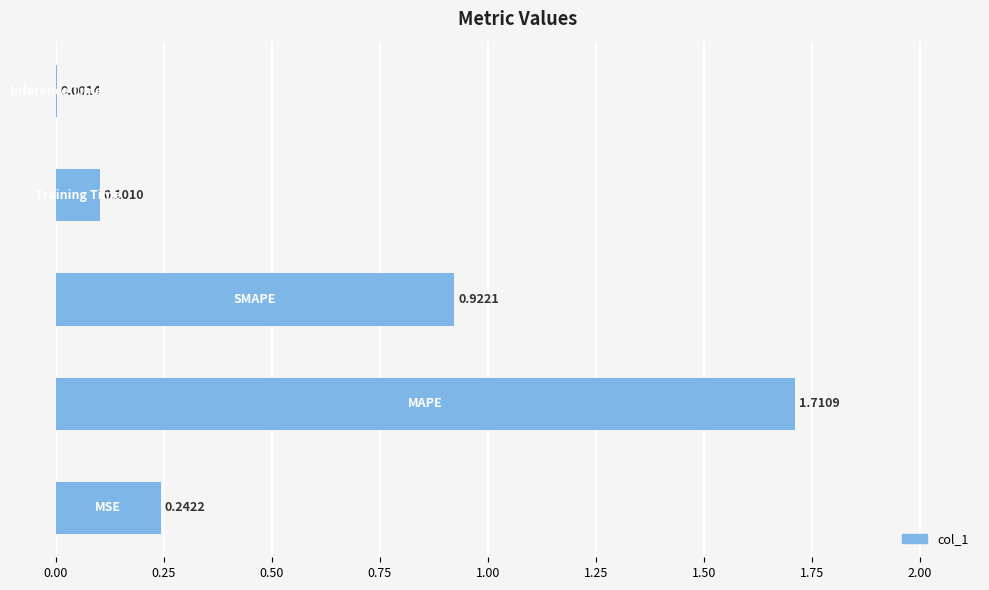

What is the sum of all values?

3.0